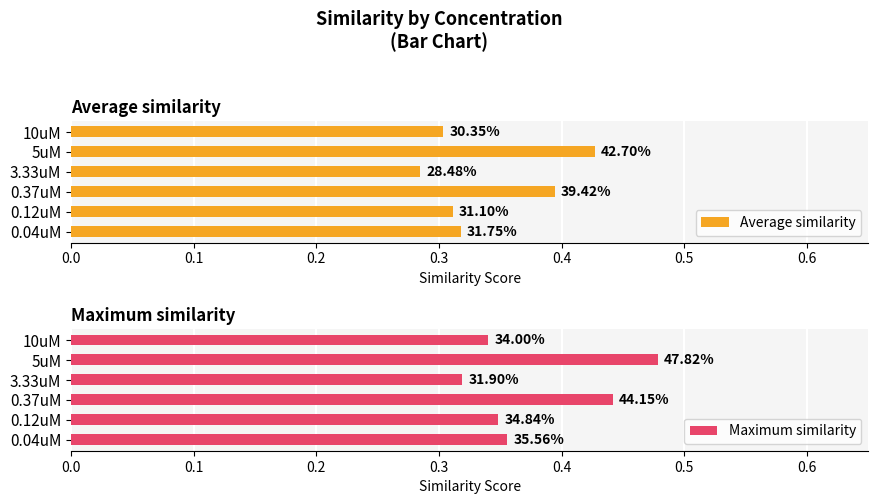

Which series changed the most between 0.37uM and 10uM?

Maximum similarity